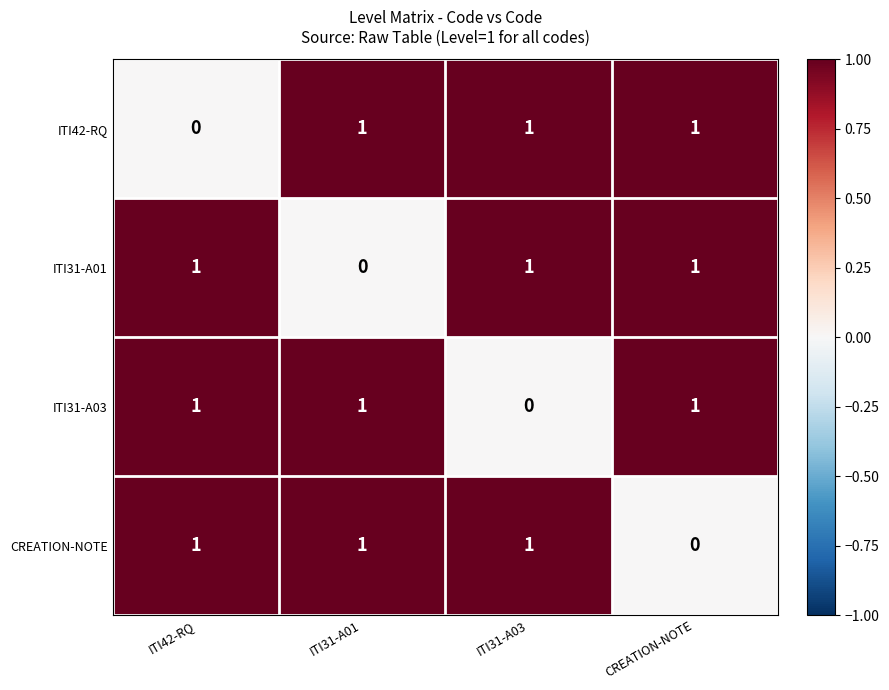

What is the total value across all series at ITI31-A03?

3